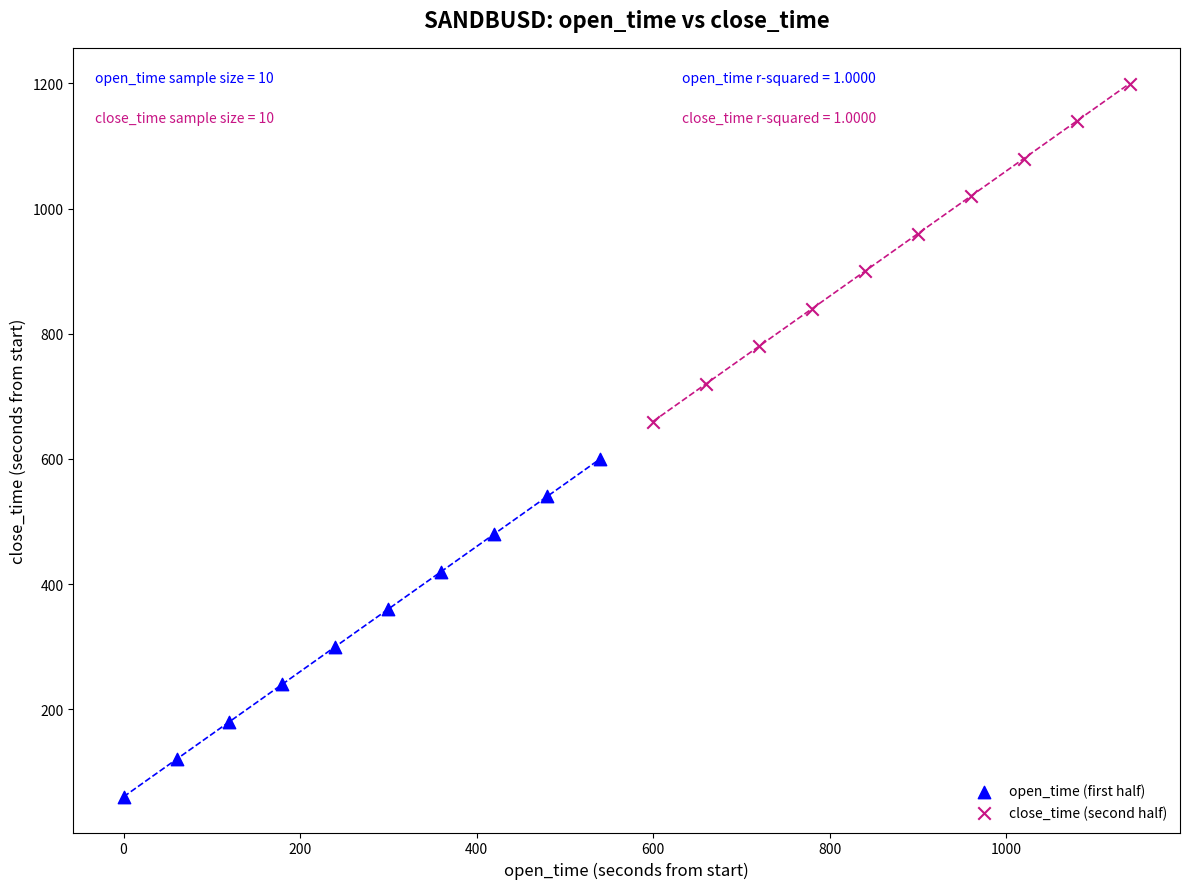

Which series has the widest spread of Y values?

open_time (first half)